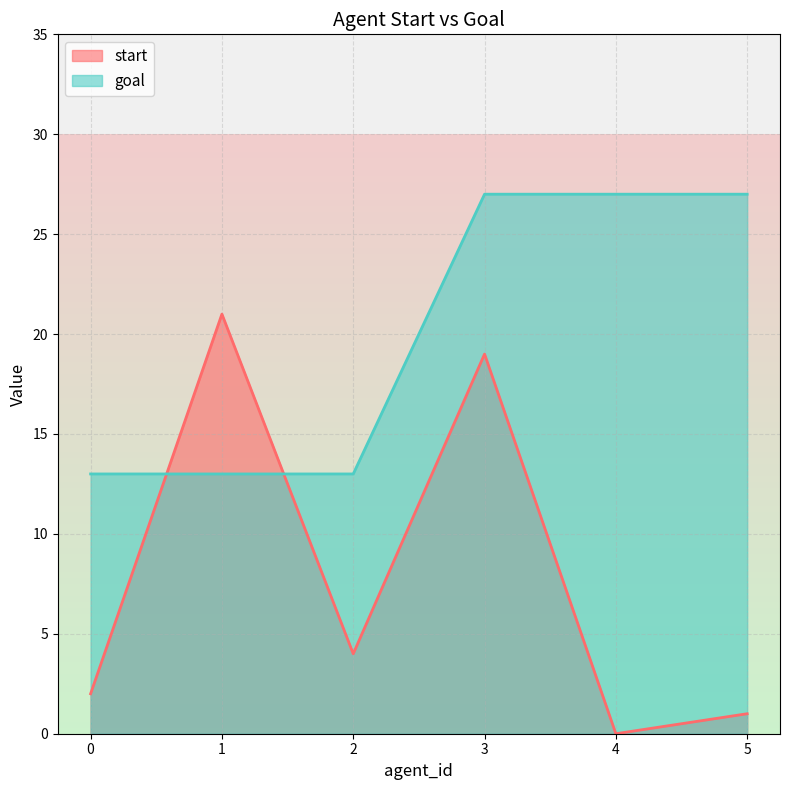

What is the value of the goal point at the 6th from the left?

27